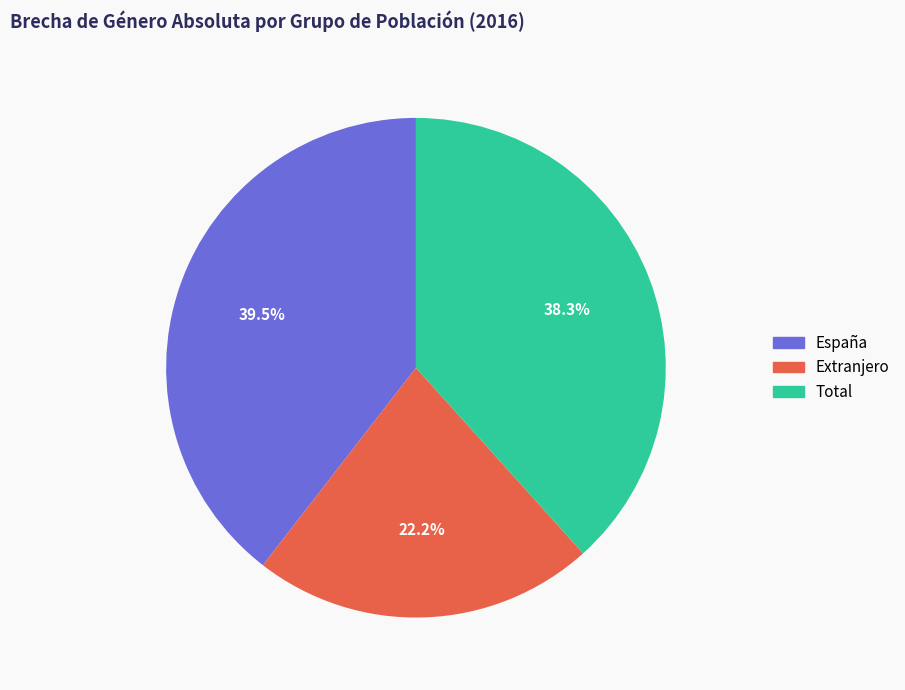

Does Extranjero represent more than half of the total?

No